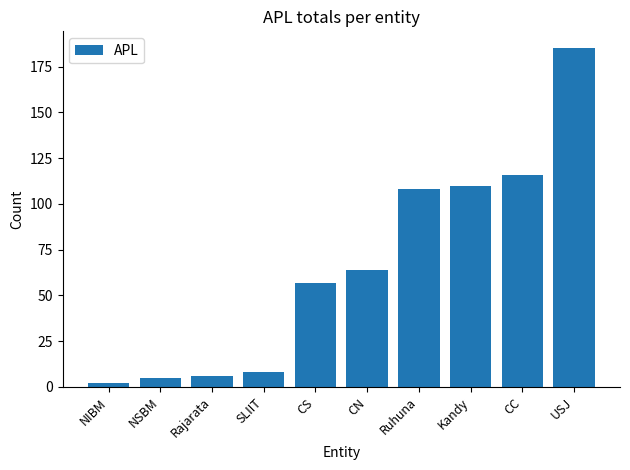

What is the label of the 5th bar from the right?

CN